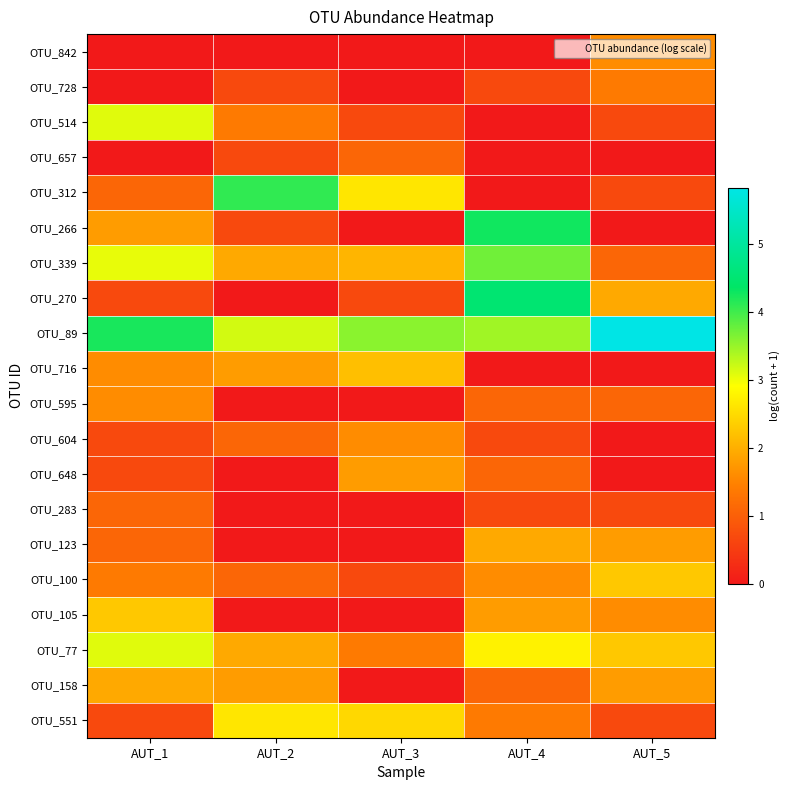

List the series in order of their peak value, lowest first.

OTU_657, OTU_283, OTU_728, OTU_842, OTU_595, OTU_604, OTU_648, OTU_123, OTU_158, OTU_716, OTU_100, OTU_105, OTU_551, OTU_514, OTU_77, OTU_339, OTU_312, OTU_266, OTU_270, OTU_89